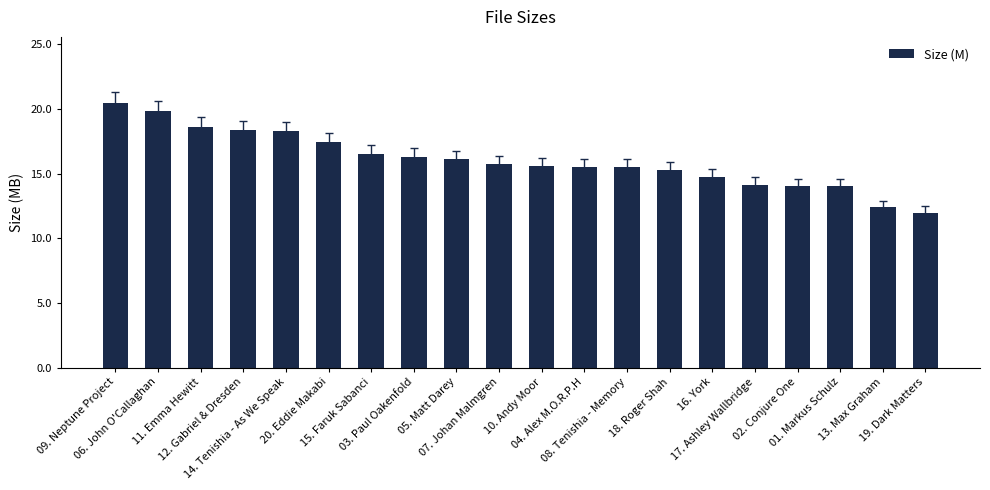

What is the difference between the maximum and second lowest values?

8.1